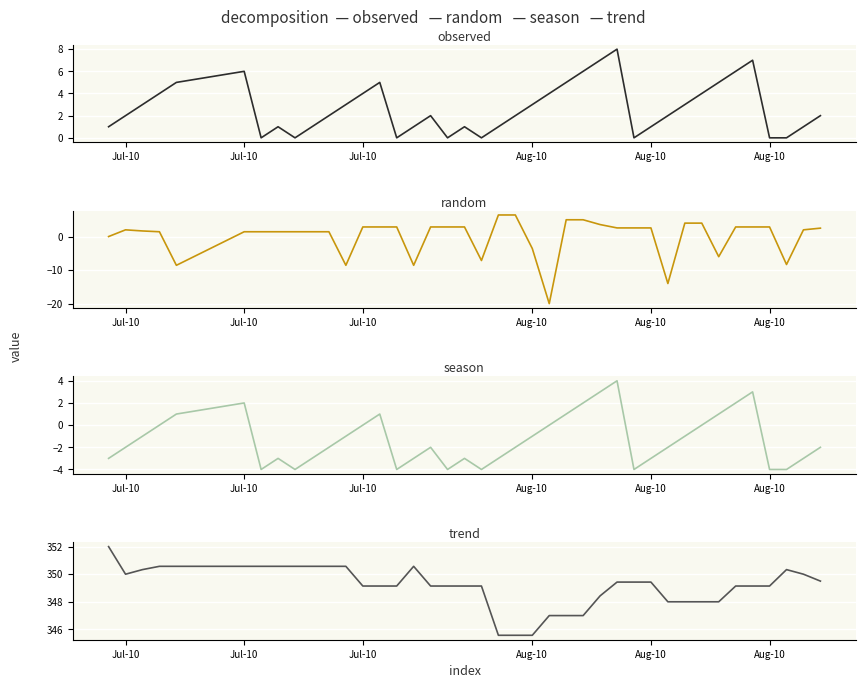

How many times do observed and random cross each other?

19